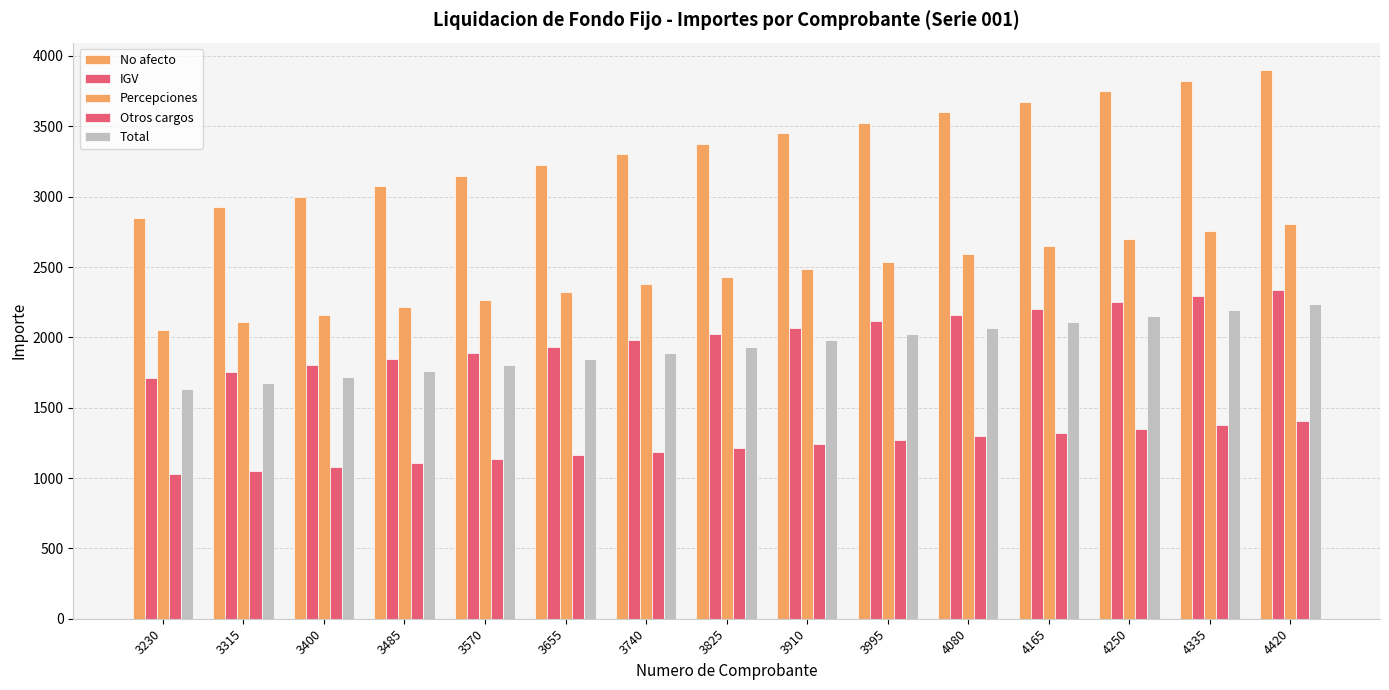

Are the bars grouped side by side (vs. stacked)?

Yes